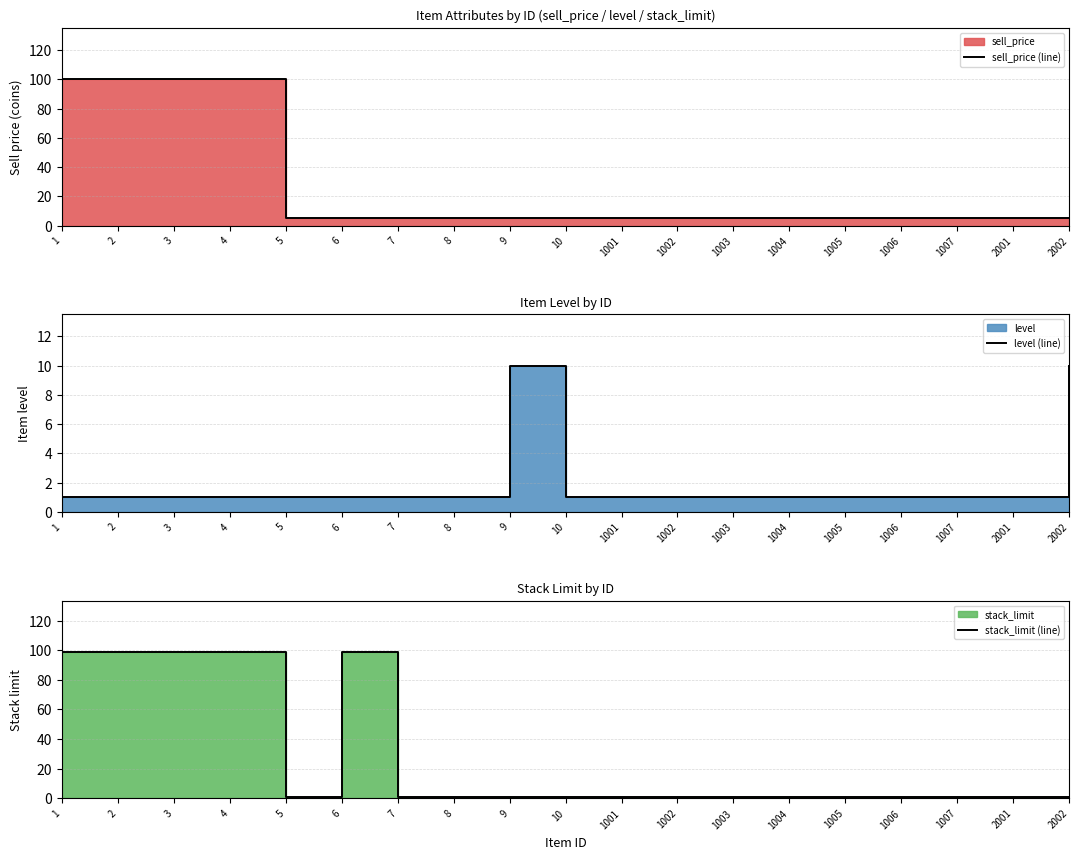

Reading left to right, extract all data points from this chart.

sell_price (line): 100	100	100	100	5	5	5	5	5	5	5	5	5	5	5	5	5	5	5
level (line): 1	1	1	1	1	1	1	1	10	1	1	1	1	1	1	1	1	1	10
stack_limit (line): 99	99	99	99	1	99	1	1	1	1	1	1	1	1	1	1	1	1	1